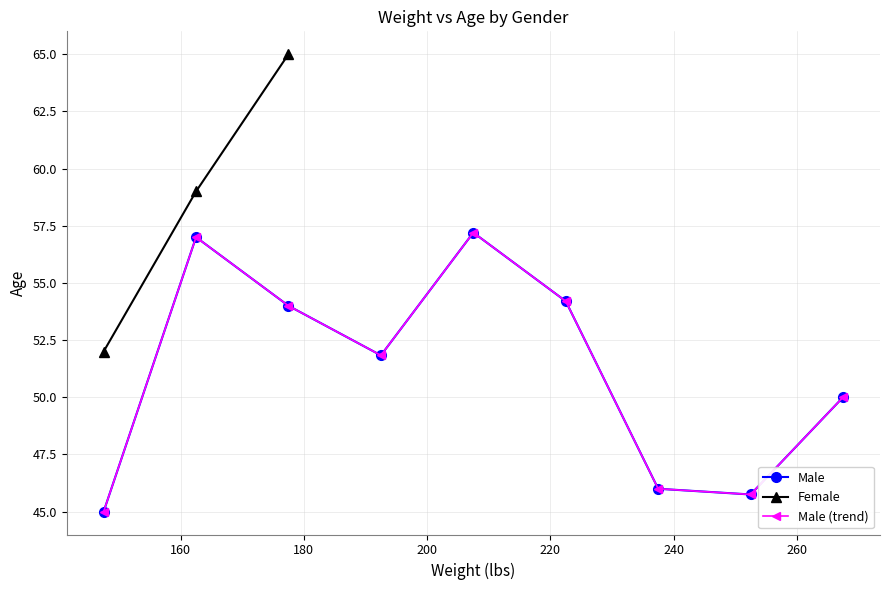

What is the difference between the maximum and minimum values in the Female series?

13.0